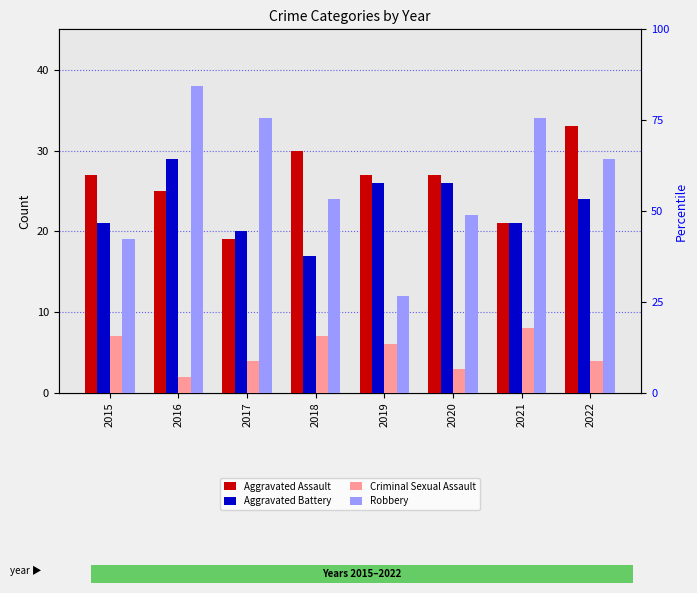

The value of Aggravated Battery at 2017 is 31. True or false?

False